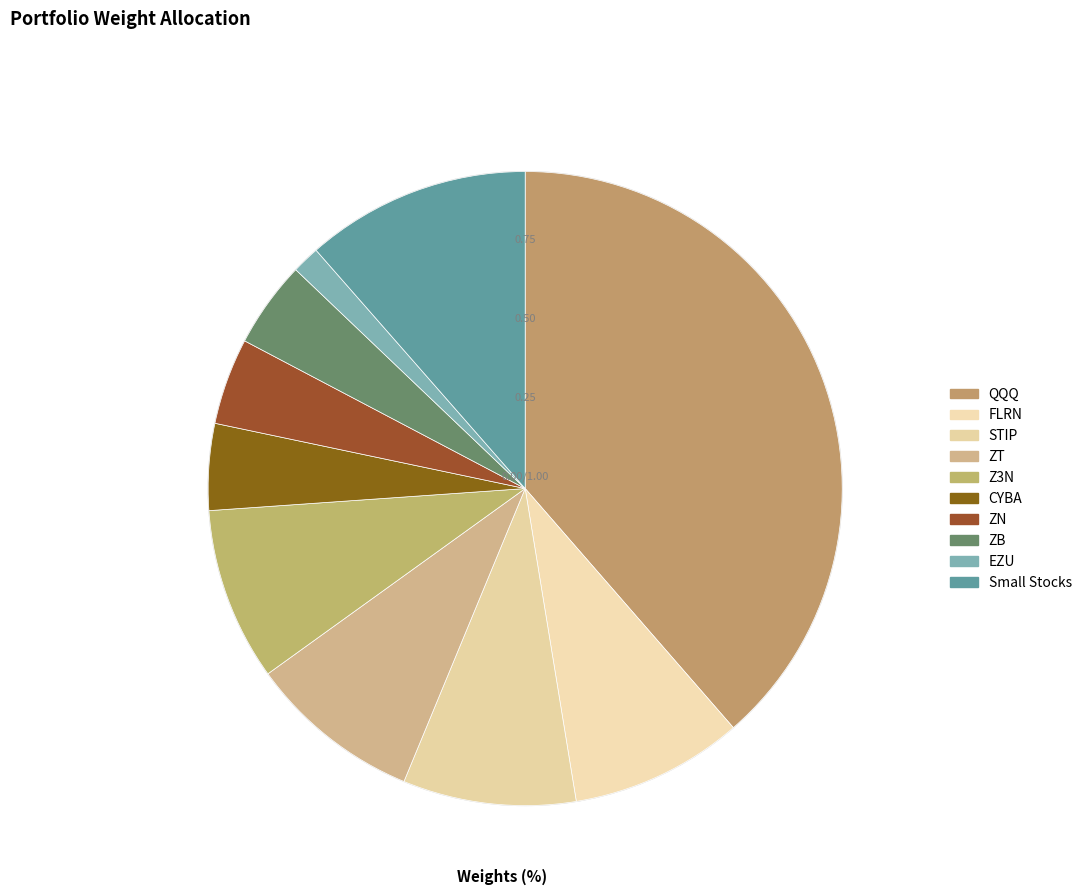

Count the number of slices in the pie.

10